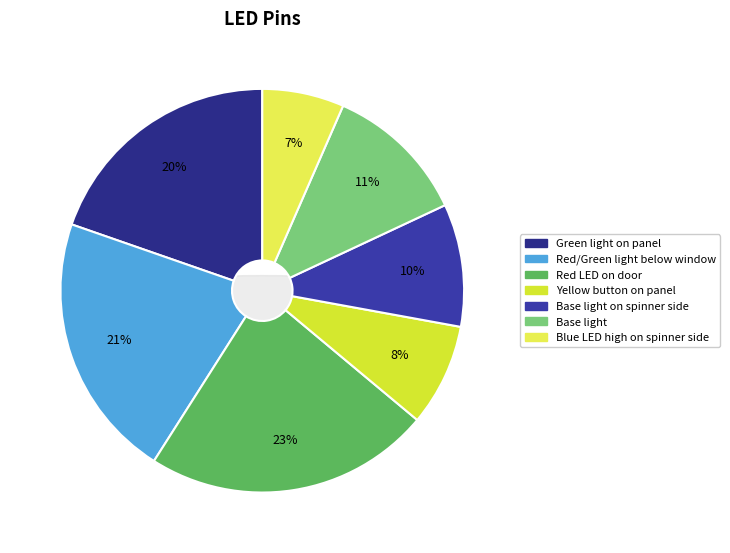

Is it true that Blue LED high on spinner side is 7% of the pie?

True